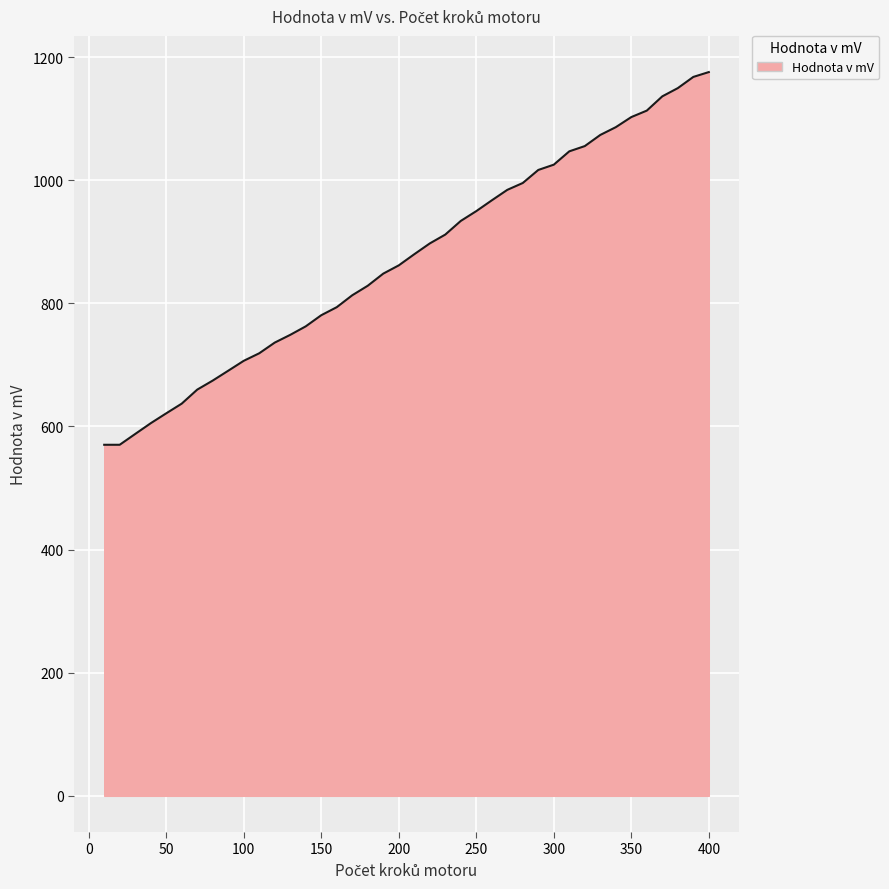

What is the greatest value displayed?

1175.7